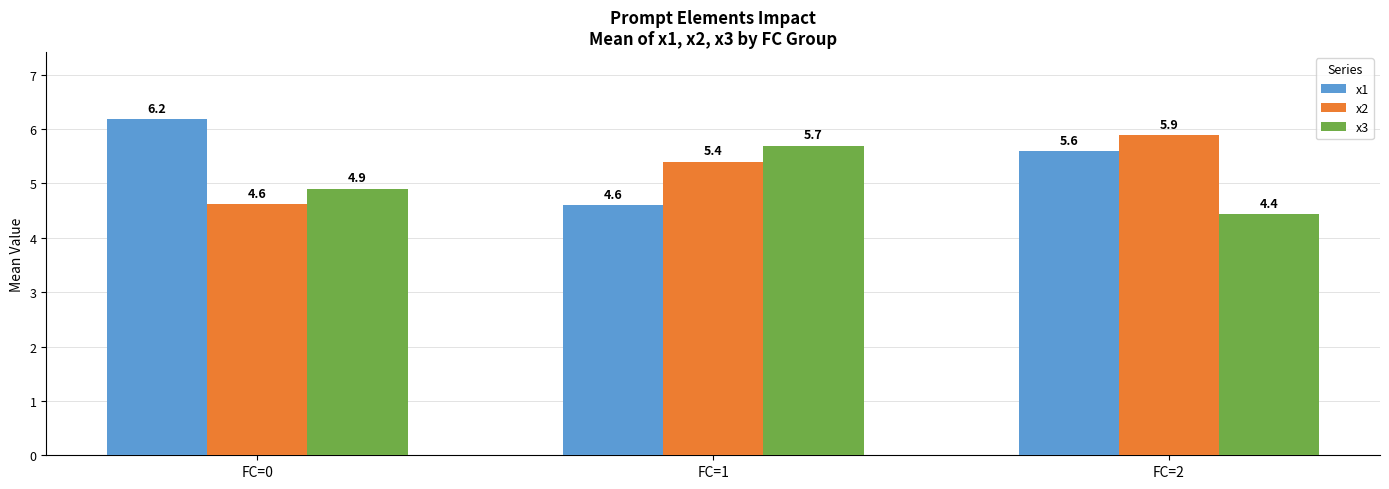

Which series has the widest spread of values?

x1